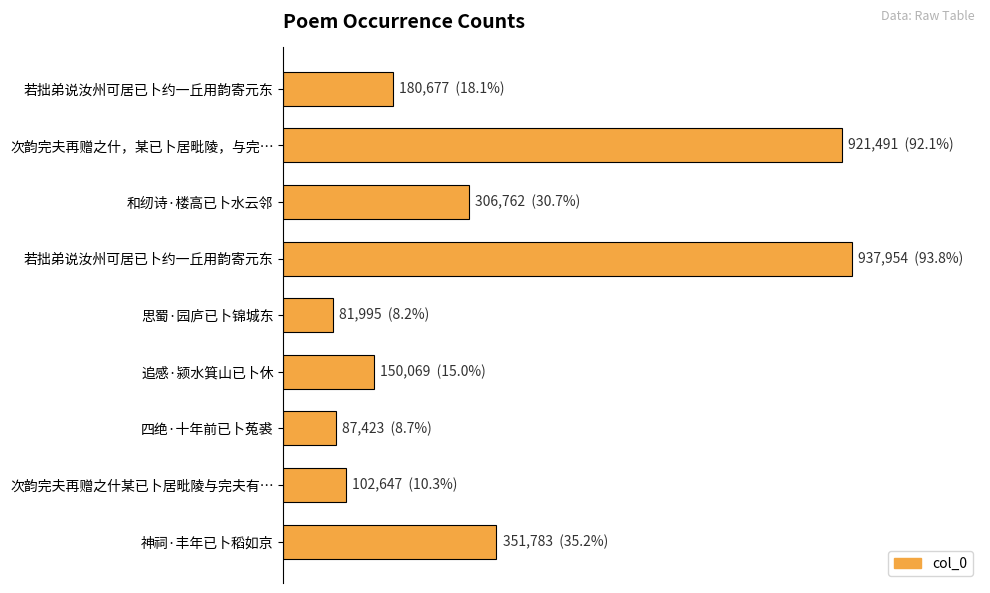

Are the bars horizontal?

Yes